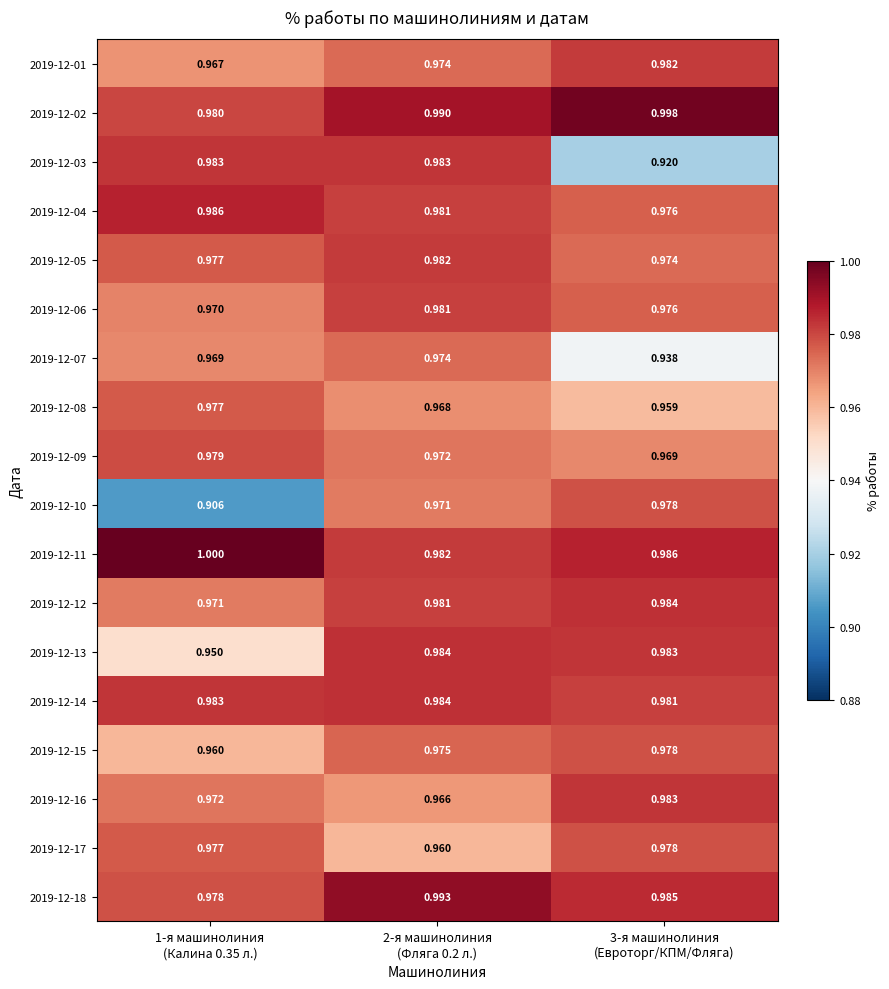

Reading left to right, what are all the values shown in this chart?

2019-12-01: 1-я машинолиния
(Калина 0.35 л.)=1.0	2-я машинолиния
(Фляга 0.2 л.)=1.0	3-я машинолиния
(Евроторг/КПМ/Фляга)=1.0
2019-12-02: 1-я машинолиния
(Калина 0.35 л.)=1.0	2-я машинолиния
(Фляга 0.2 л.)=1.0	3-я машинолиния
(Евроторг/КПМ/Фляга)=1.0
2019-12-03: 1-я машинолиния
(Калина 0.35 л.)=1.0	2-я машинолиния
(Фляга 0.2 л.)=1.0	3-я машинолиния
(Евроторг/КПМ/Фляга)=0.9
2019-12-04: 1-я машинолиния
(Калина 0.35 л.)=1.0	2-я машинолиния
(Фляга 0.2 л.)=1.0	3-я машинолиния
(Евроторг/КПМ/Фляга)=1.0
2019-12-05: 1-я машинолиния
(Калина 0.35 л.)=1.0	2-я машинолиния
(Фляга 0.2 л.)=1.0	3-я машинолиния
(Евроторг/КПМ/Фляга)=1.0
2019-12-06: 1-я машинолиния
(Калина 0.35 л.)=1.0	2-я машинолиния
(Фляга 0.2 л.)=1.0	3-я машинолиния
(Евроторг/КПМ/Фляга)=1.0
2019-12-07: 1-я машинолиния
(Калина 0.35 л.)=1.0	2-я машинолиния
(Фляга 0.2 л.)=1.0	3-я машинолиния
(Евроторг/КПМ/Фляга)=0.9
2019-12-08: 1-я машинолиния
(Калина 0.35 л.)=1.0	2-я машинолиния
(Фляга 0.2 л.)=1.0	3-я машинолиния
(Евроторг/КПМ/Фляга)=1.0
2019-12-09: 1-я машинолиния
(Калина 0.35 л.)=1.0	2-я машинолиния
(Фляга 0.2 л.)=1.0	3-я машинолиния
(Евроторг/КПМ/Фляга)=1.0
2019-12-10: 1-я машинолиния
(Калина 0.35 л.)=0.9	2-я машинолиния
(Фляга 0.2 л.)=1.0	3-я машинолиния
(Евроторг/КПМ/Фляга)=1.0
2019-12-11: 1-я машинолиния
(Калина 0.35 л.)=1.0	2-я машинолиния
(Фляга 0.2 л.)=1.0	3-я машинолиния
(Евроторг/КПМ/Фляга)=1.0
2019-12-12: 1-я машинолиния
(Калина 0.35 л.)=1.0	2-я машинолиния
(Фляга 0.2 л.)=1.0	3-я машинолиния
(Евроторг/КПМ/Фляга)=1.0
2019-12-13: 1-я машинолиния
(Калина 0.35 л.)=0.9	2-я машинолиния
(Фляга 0.2 л.)=1.0	3-я машинолиния
(Евроторг/КПМ/Фляга)=1.0
2019-12-14: 1-я машинолиния
(Калина 0.35 л.)=1.0	2-я машинолиния
(Фляга 0.2 л.)=1.0	3-я машинолиния
(Евроторг/КПМ/Фляга)=1.0
2019-12-15: 1-я машинолиния
(Калина 0.35 л.)=1.0	2-я машинолиния
(Фляга 0.2 л.)=1.0	3-я машинолиния
(Евроторг/КПМ/Фляга)=1.0
2019-12-16: 1-я машинолиния
(Калина 0.35 л.)=1.0	2-я машинолиния
(Фляга 0.2 л.)=1.0	3-я машинолиния
(Евроторг/КПМ/Фляга)=1.0
2019-12-17: 1-я машинолиния
(Калина 0.35 л.)=1.0	2-я машинолиния
(Фляга 0.2 л.)=1.0	3-я машинолиния
(Евроторг/КПМ/Фляга)=1.0
2019-12-18: 1-я машинолиния
(Калина 0.35 л.)=1.0	2-я машинолиния
(Фляга 0.2 л.)=1.0	3-я машинолиния
(Евроторг/КПМ/Фляга)=1.0